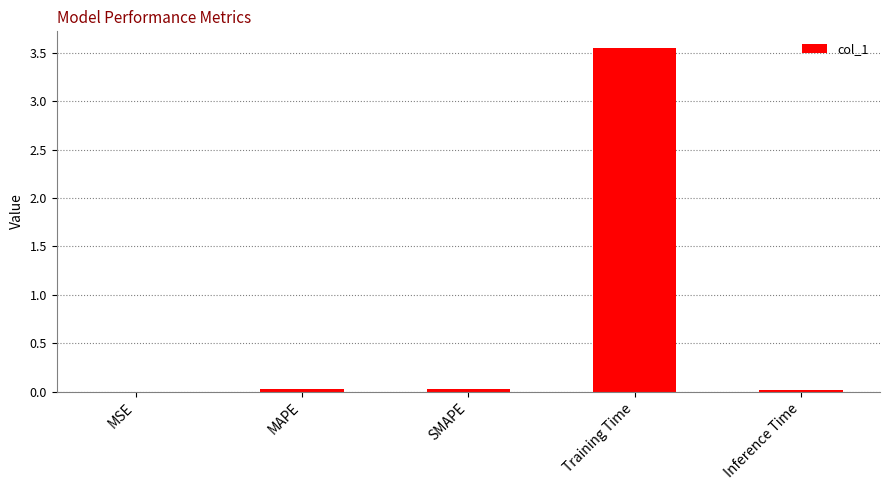

Between SMAPE and Training Time, which is larger?

Training Time